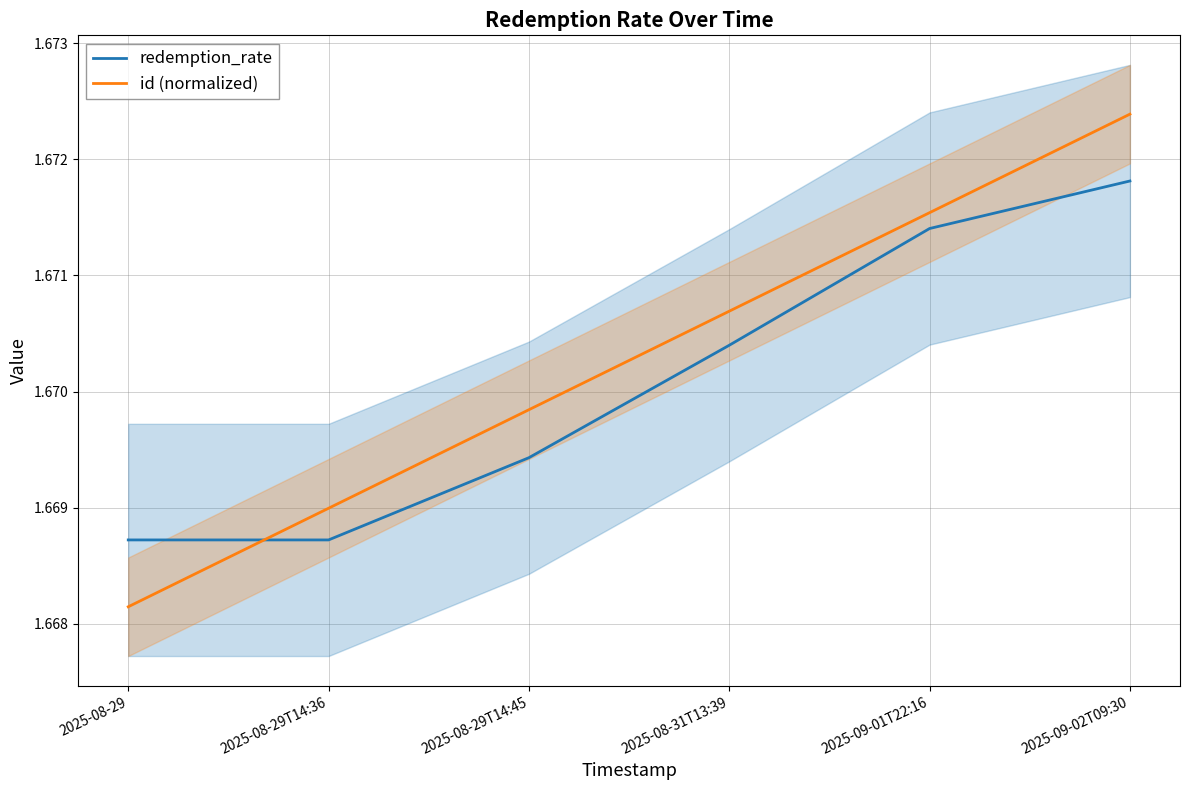

What is the label of the 5th point from the right?

2025-08-29T14:36